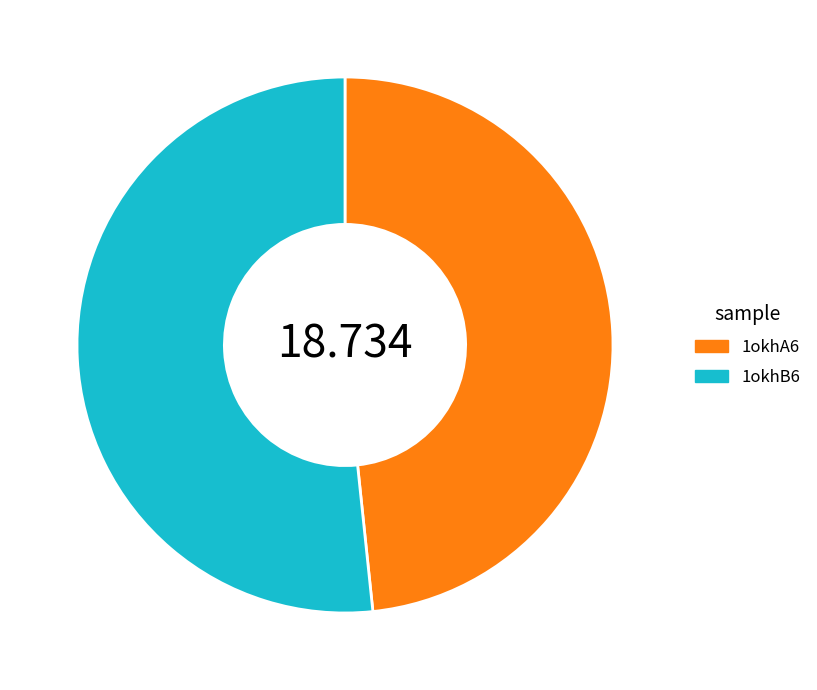

Which category accounts for the majority?

1okhB6